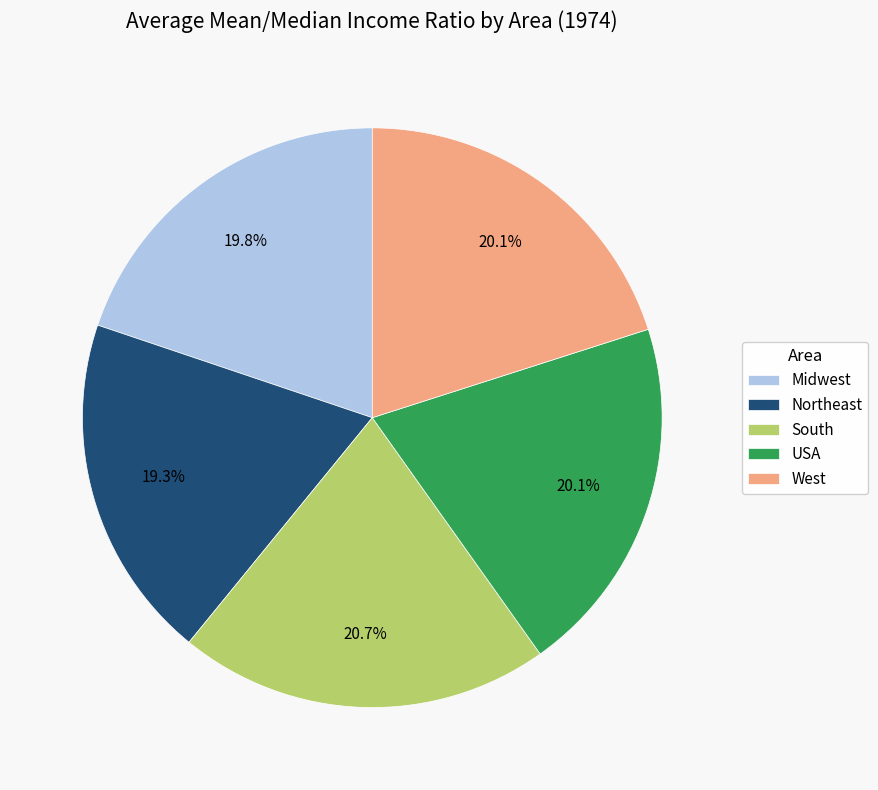

Is there any slice that represents more than half of the pie?

No